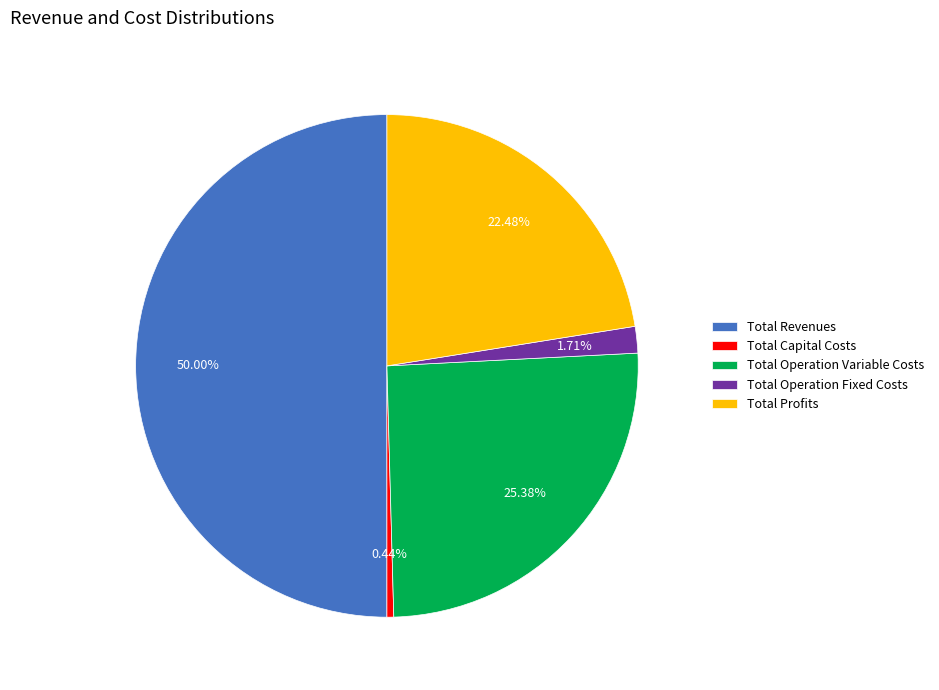

What percentage do Total Profits and Total Capital Costs together represent?

22.9%